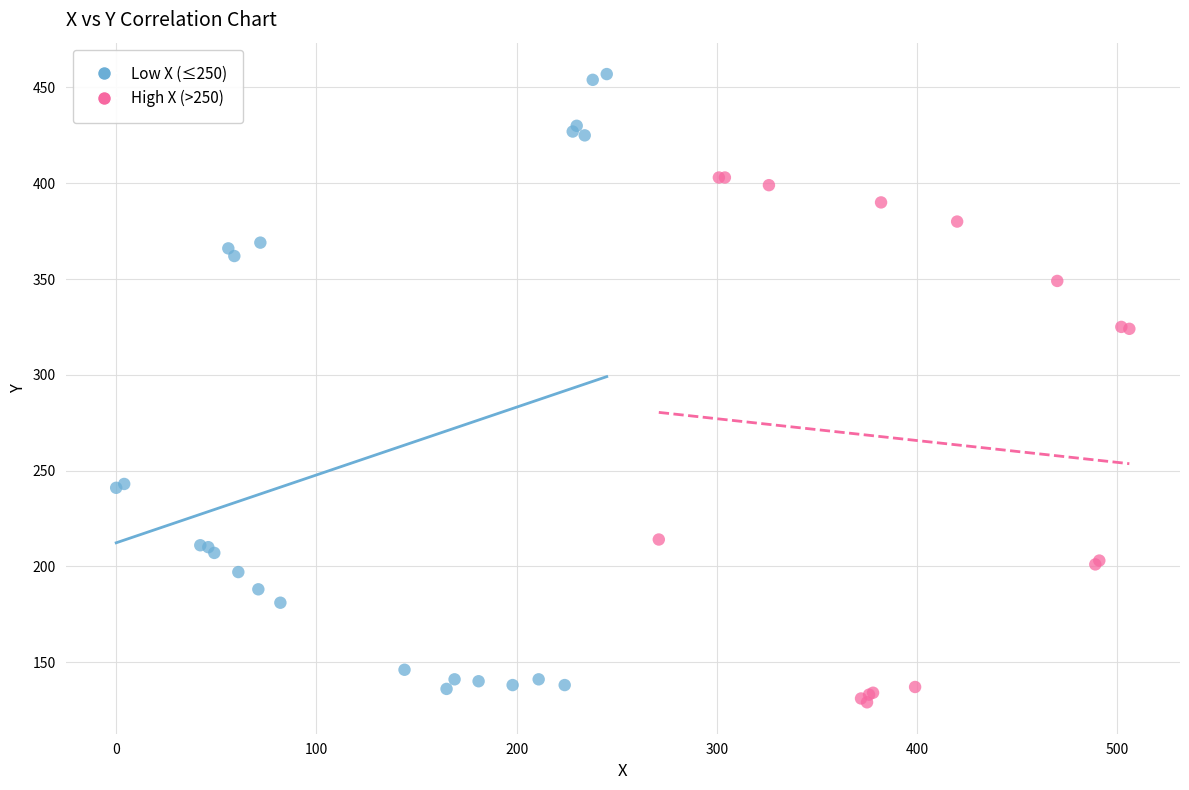

Which series contains the highest Y value?

Low X (≤250)